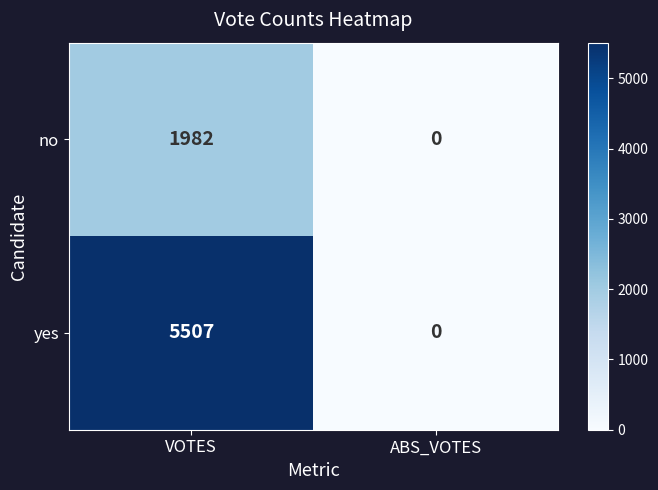

Reading left to right, transcribe all the data shown in this chart.

no: 1982	0
yes: 5507	0